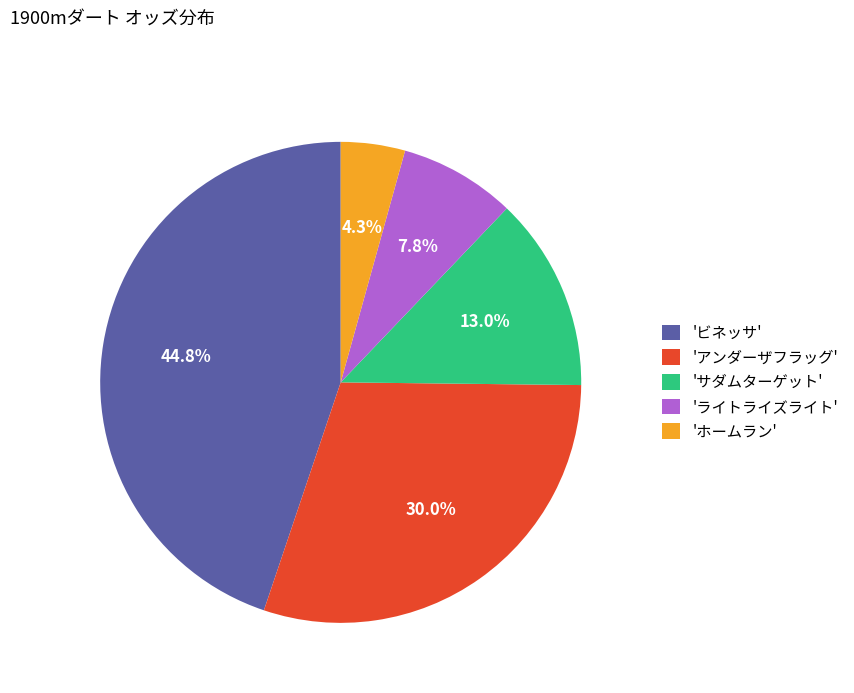

Which category has the smallest portion of the pie?

'ホームラン'